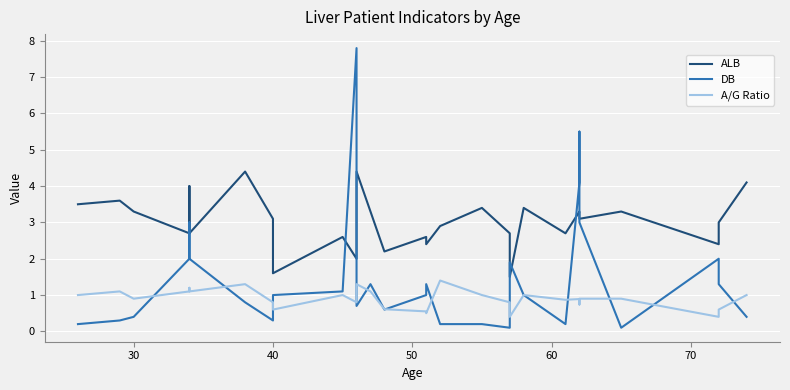

How many lines are shown in the chart?

3